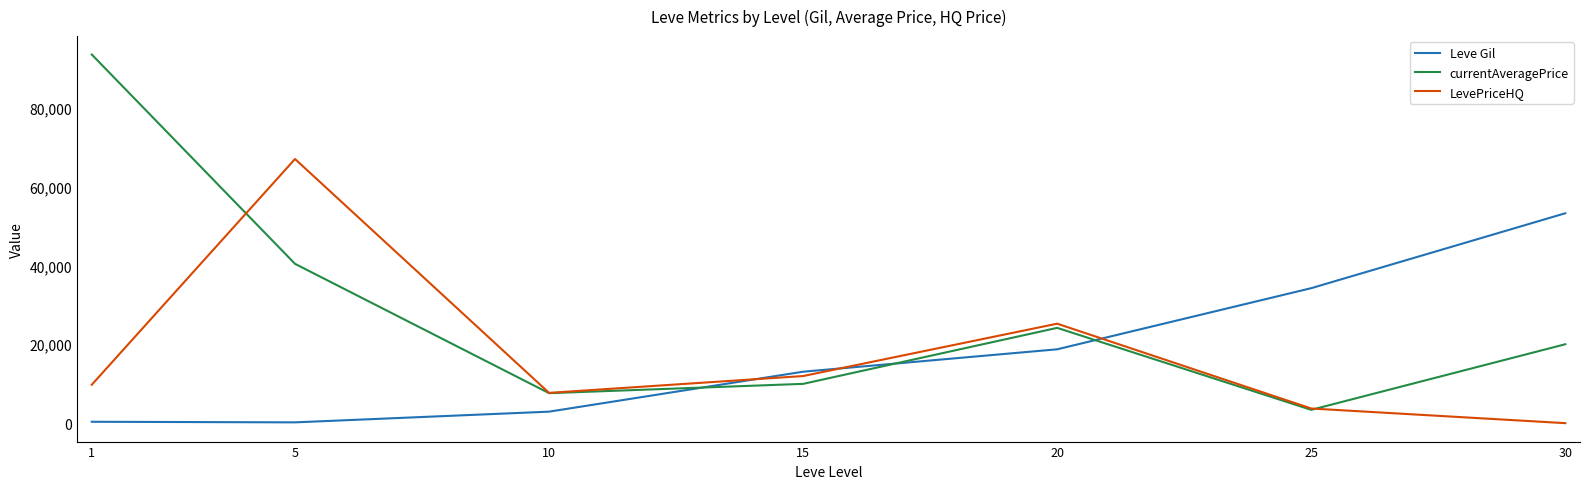

List the labels in order of currentAveragePrice value, largest first.

1, 5, 20, 30, 15, 10, 25